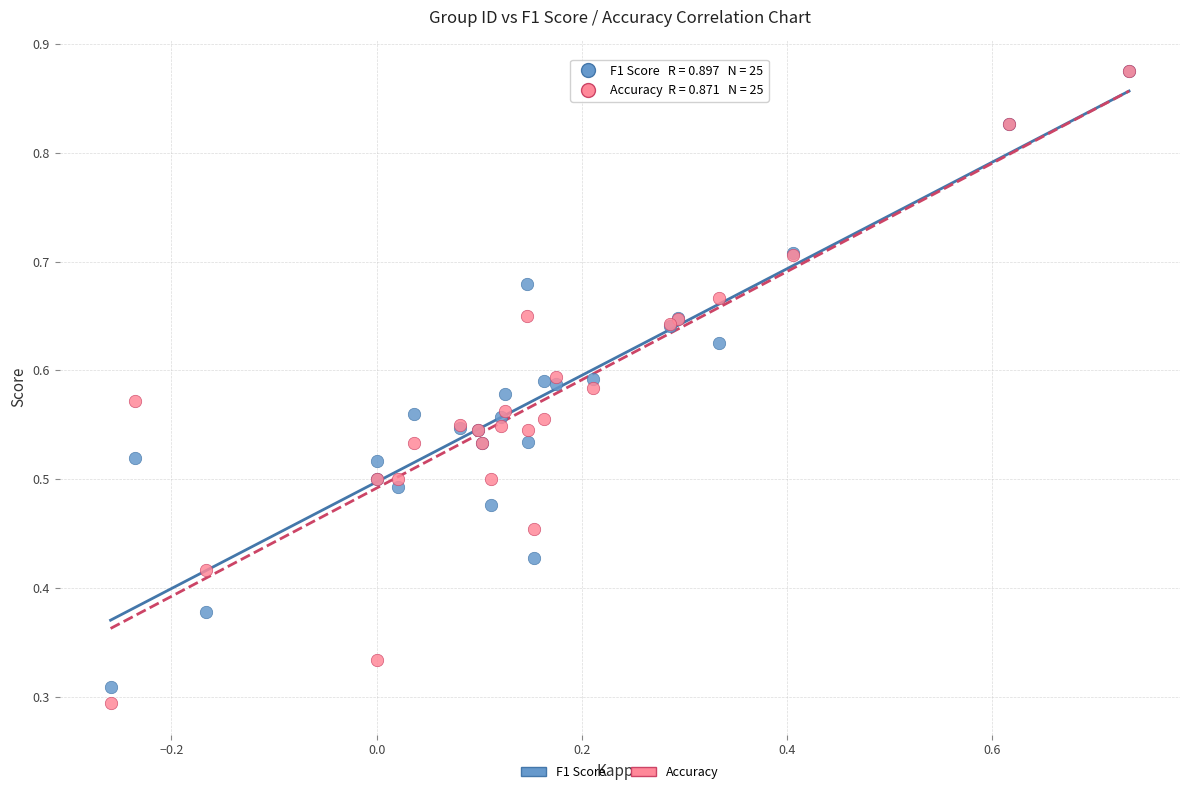

What are all the series names shown in the legend?

F1 Score, Accuracy